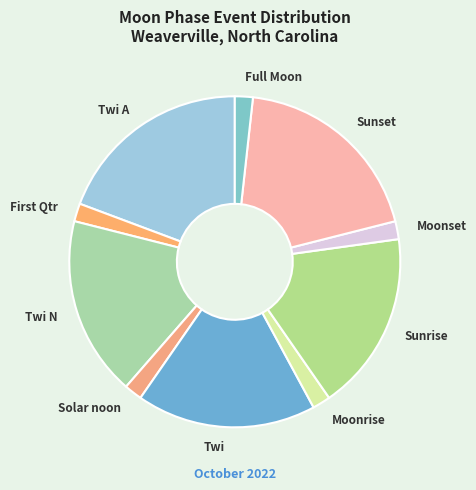

Does Solar noon account for over 50% of the chart?

No